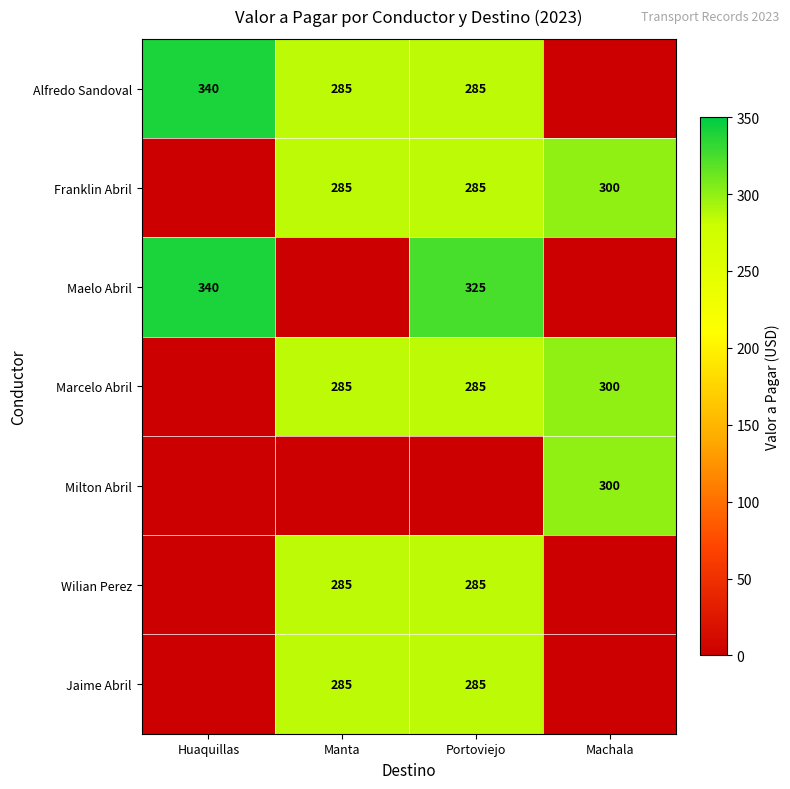

At which category is the sum across all series the highest?

Portoviejo